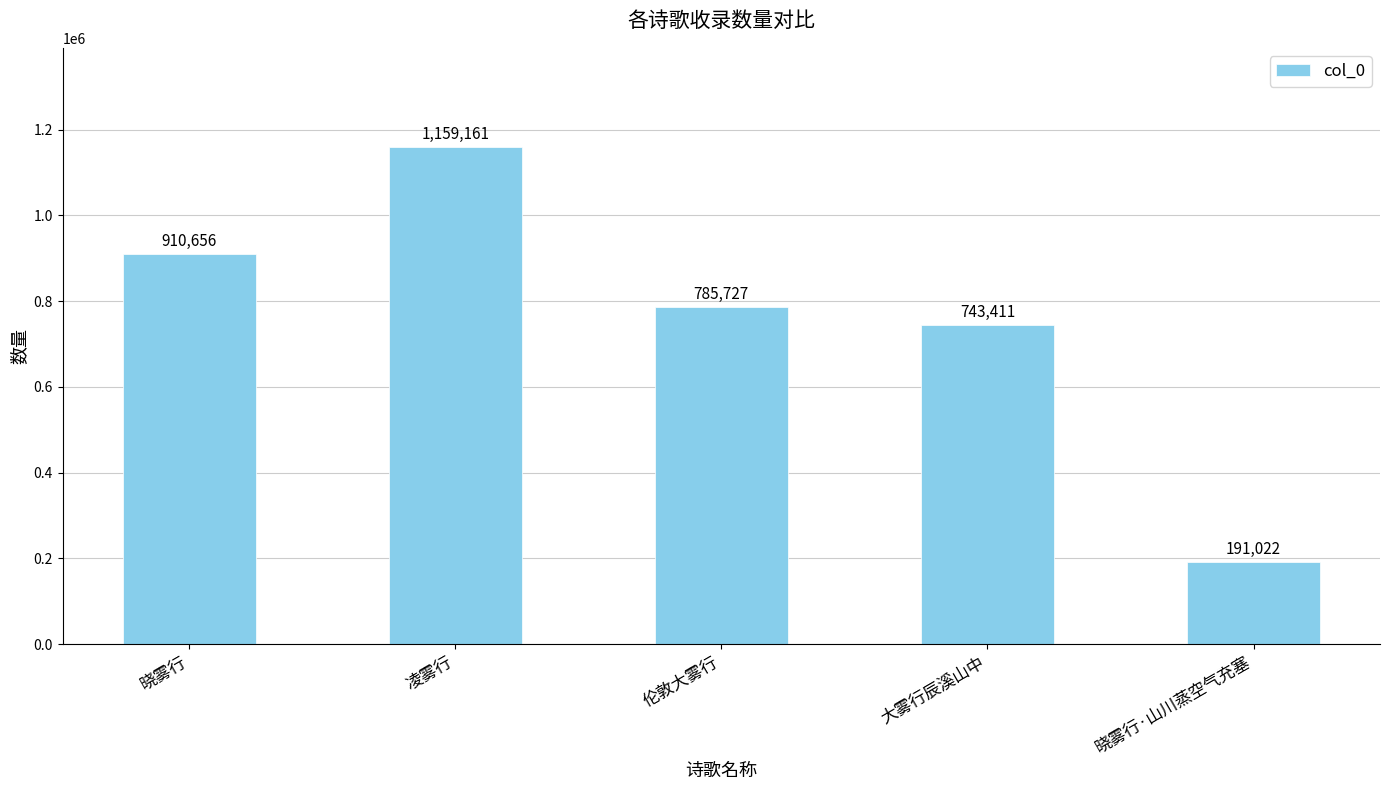

Where is the data nearest to the value 675091?

大雾行辰溪山中